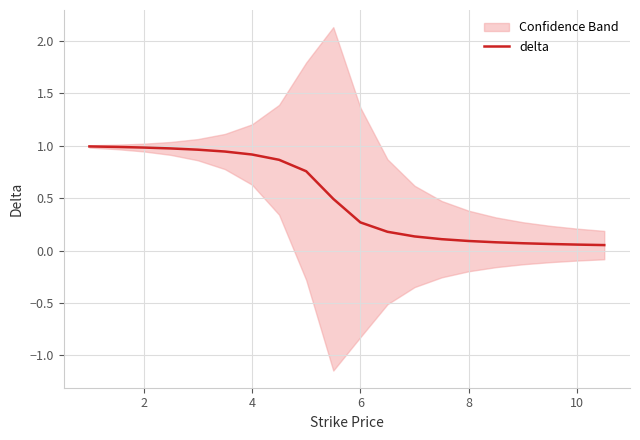

What is the difference between the second highest and minimum values?

0.9